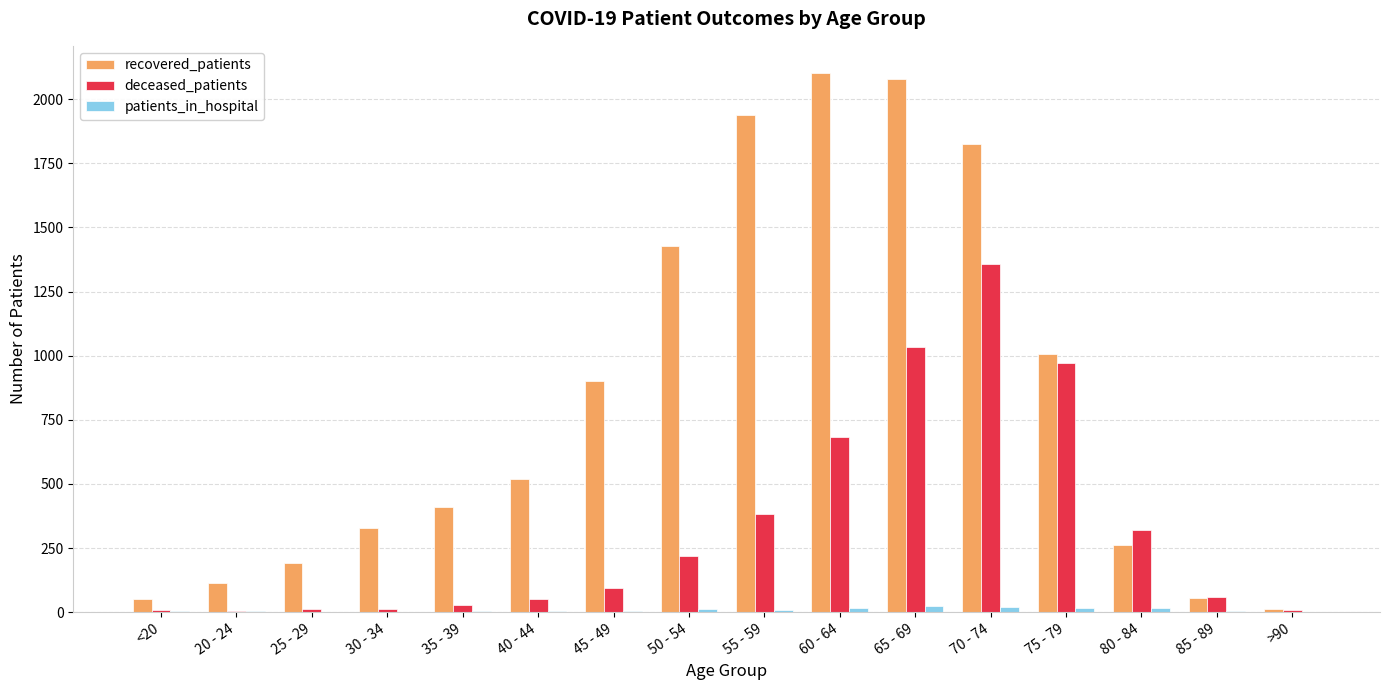

Which series changed the most between 35 - 39 and >90?

recovered_patients